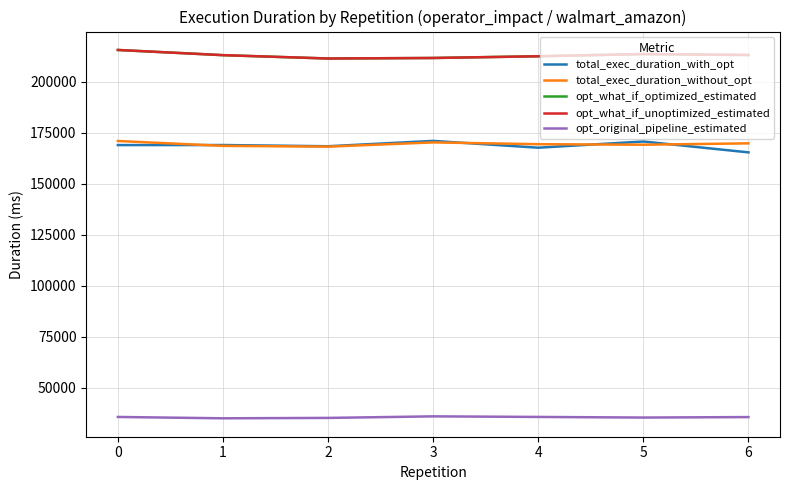

Does the chart display data point markers on the line(s)?

No